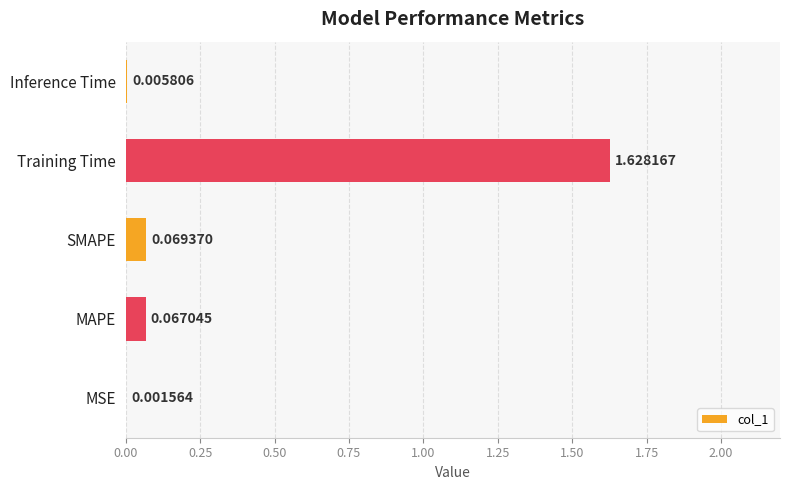

Which label corresponds to the largest value in the chart?

Training Time